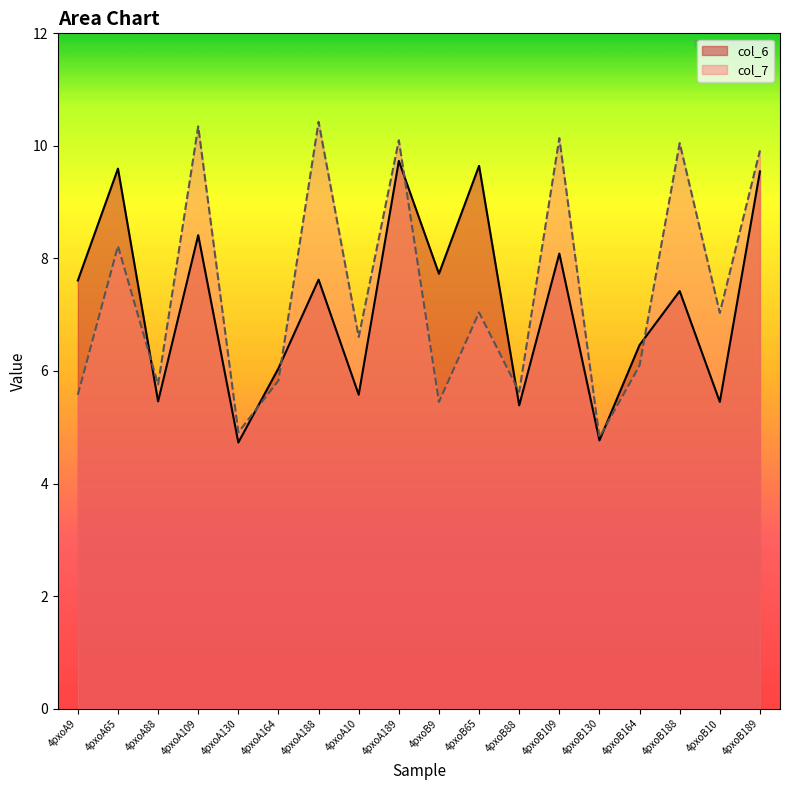

How many lines are shown in the chart?

2